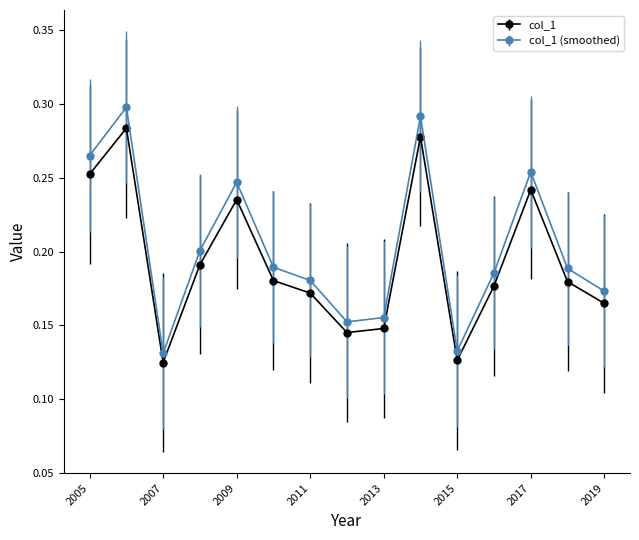

How many col_1 (smoothed) values are between 0 and 1?

15